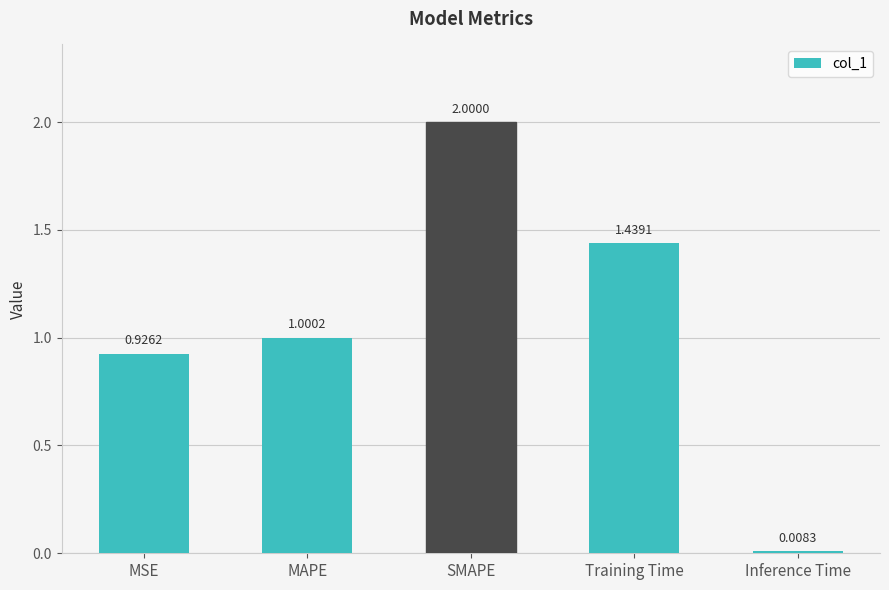

Which label corresponds to the smallest value in the chart?

Inference Time